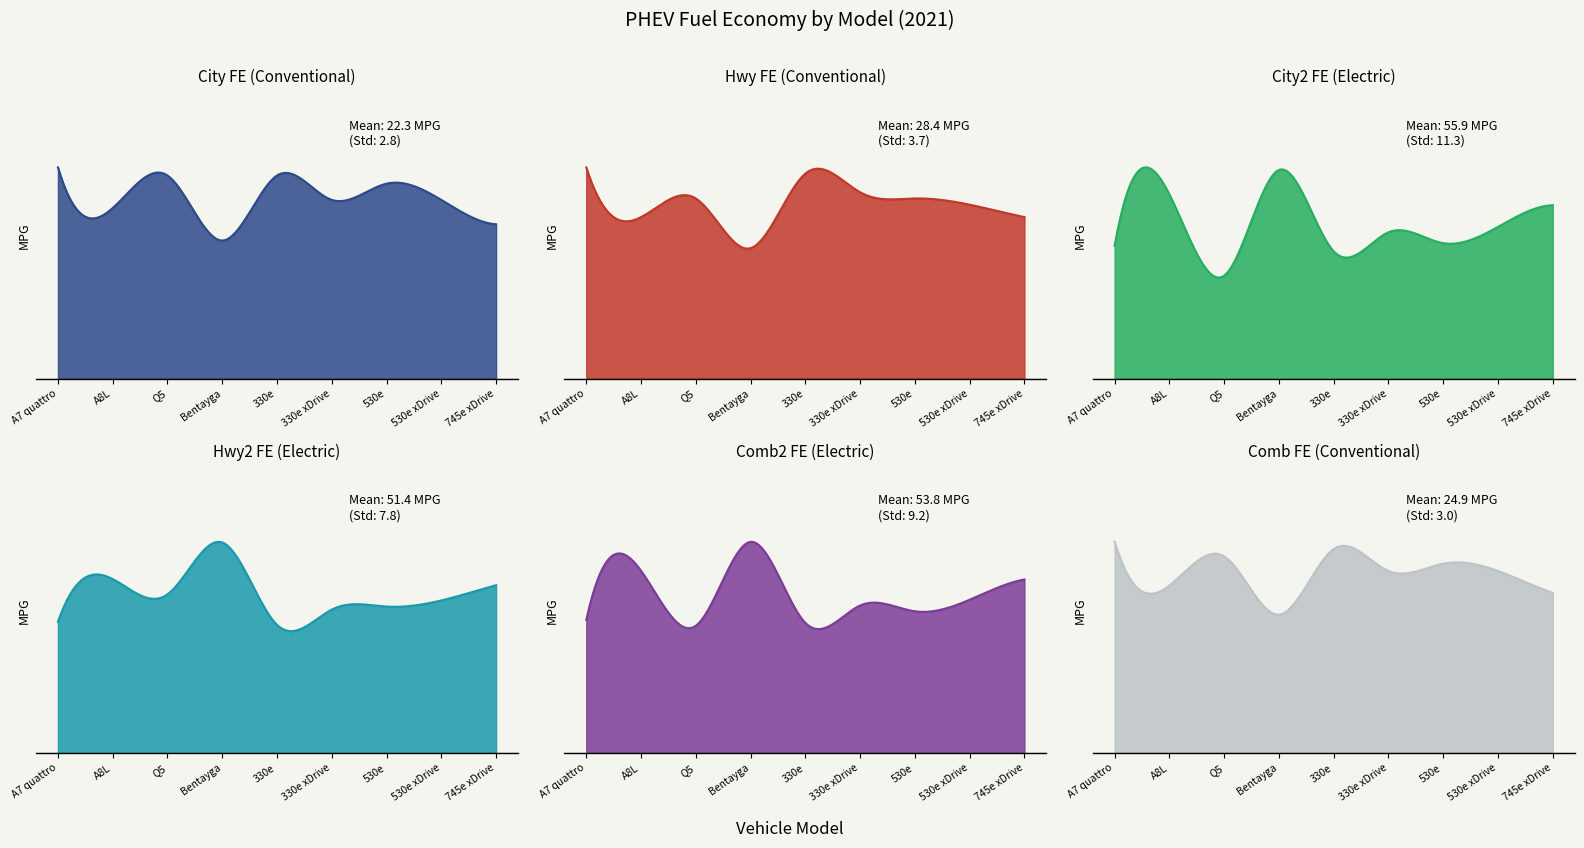

The value of Hwy2 FE (Electric) at 530e is 12. True or false?

False